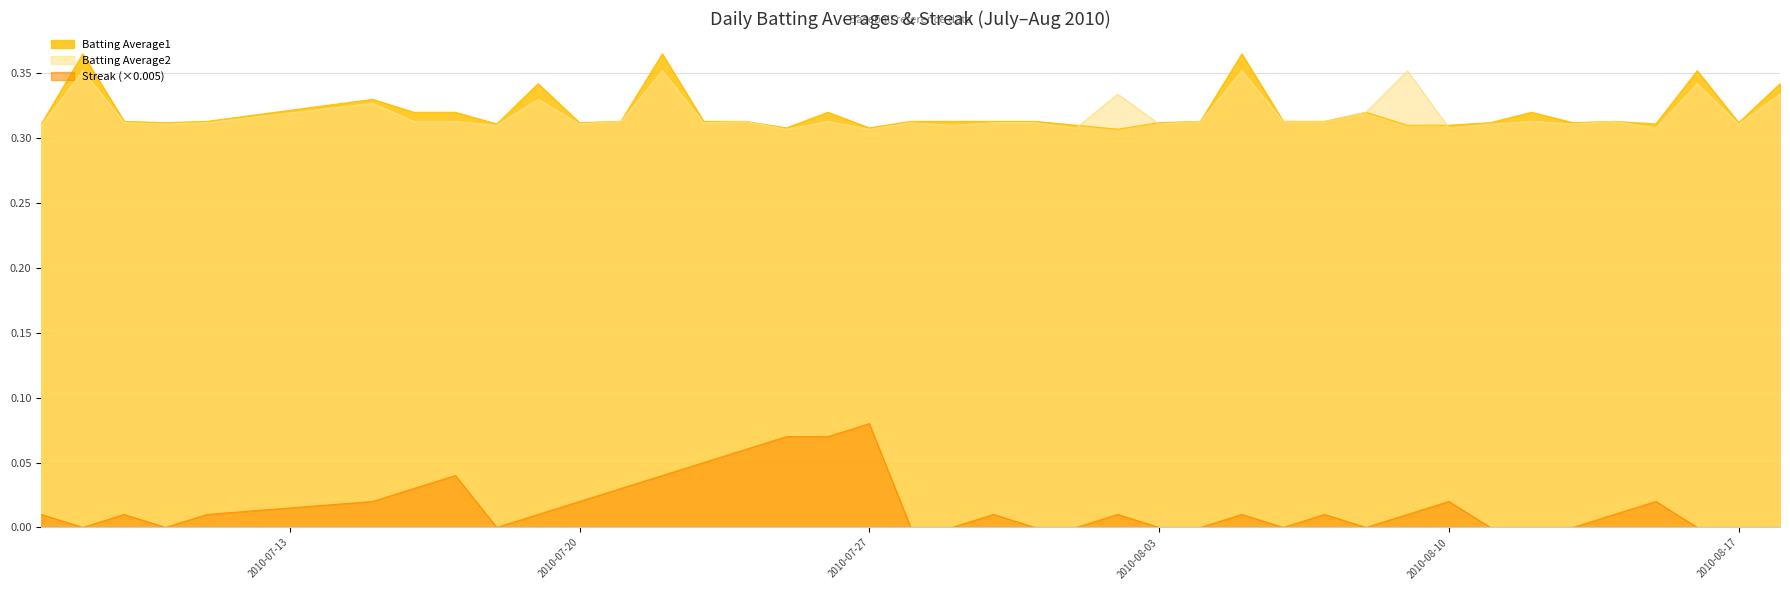

What is the value of the Batting Average2 point at the 19th from the left?

0.3